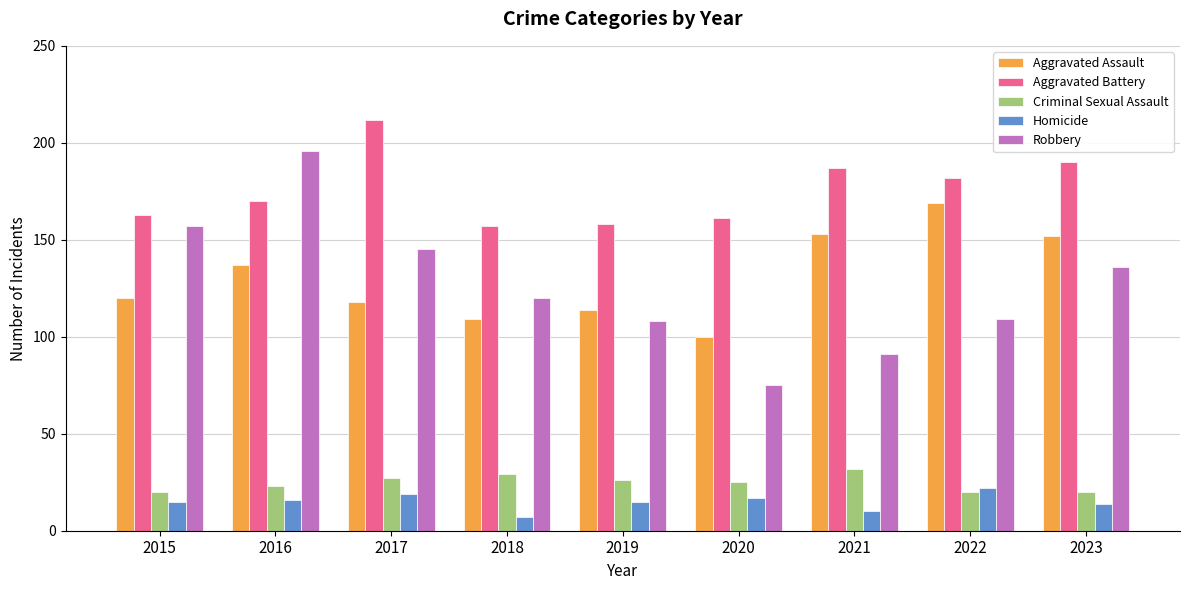

How many data points in Robbery are less than 120?

4